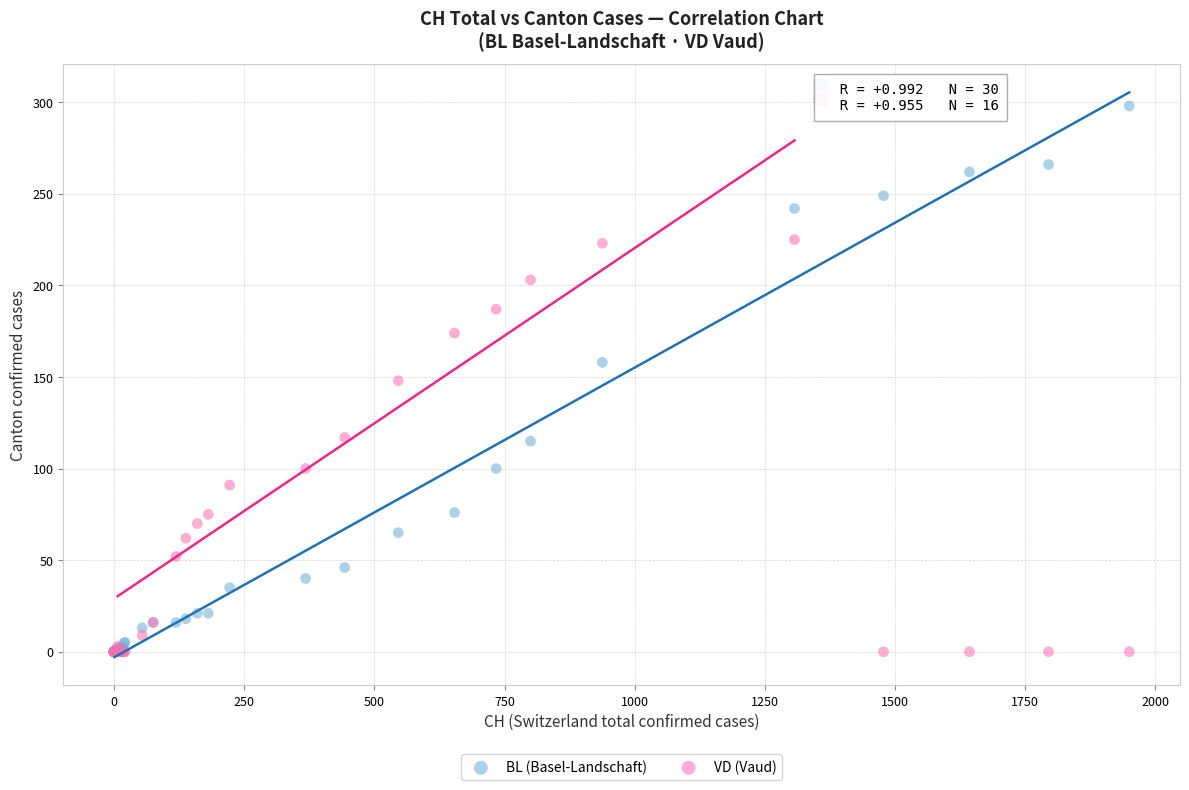

What are all the series names shown in the legend?

BL (Basel-Landschaft), VD (Vaud)